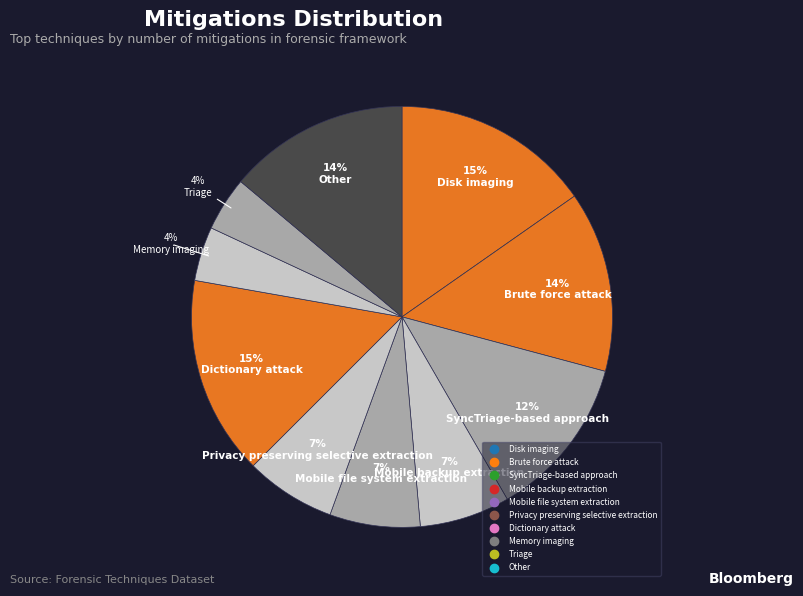

What percentage is NOT represented by Disk imaging?

84.7%